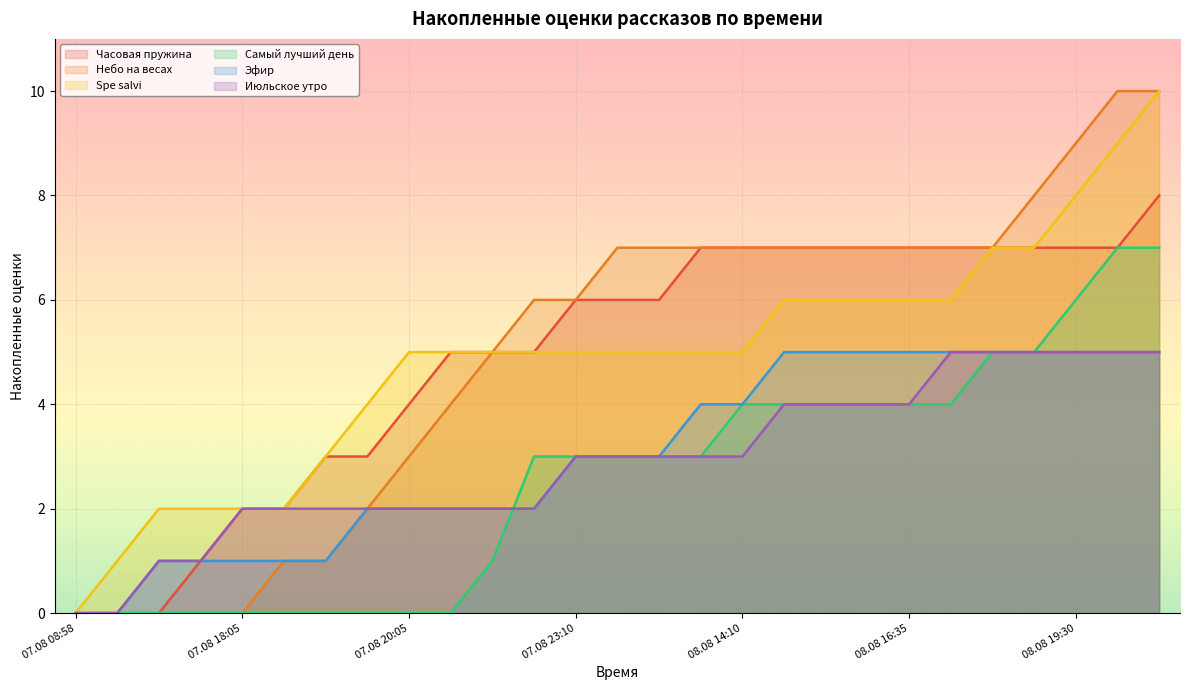

How many values in the Spe salvi series exceed 5?

10